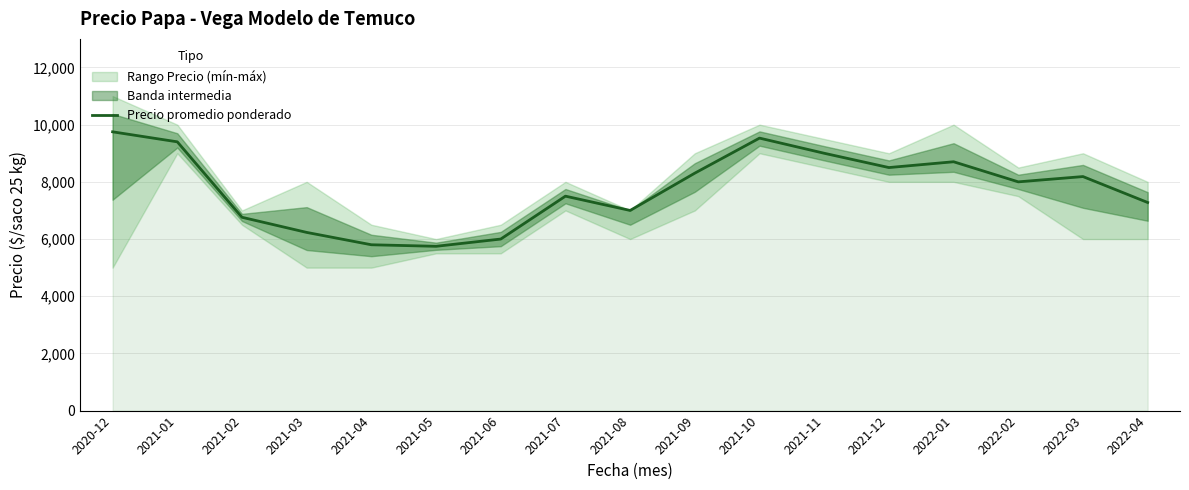

Which category has the lowest value across all series?

2021-05